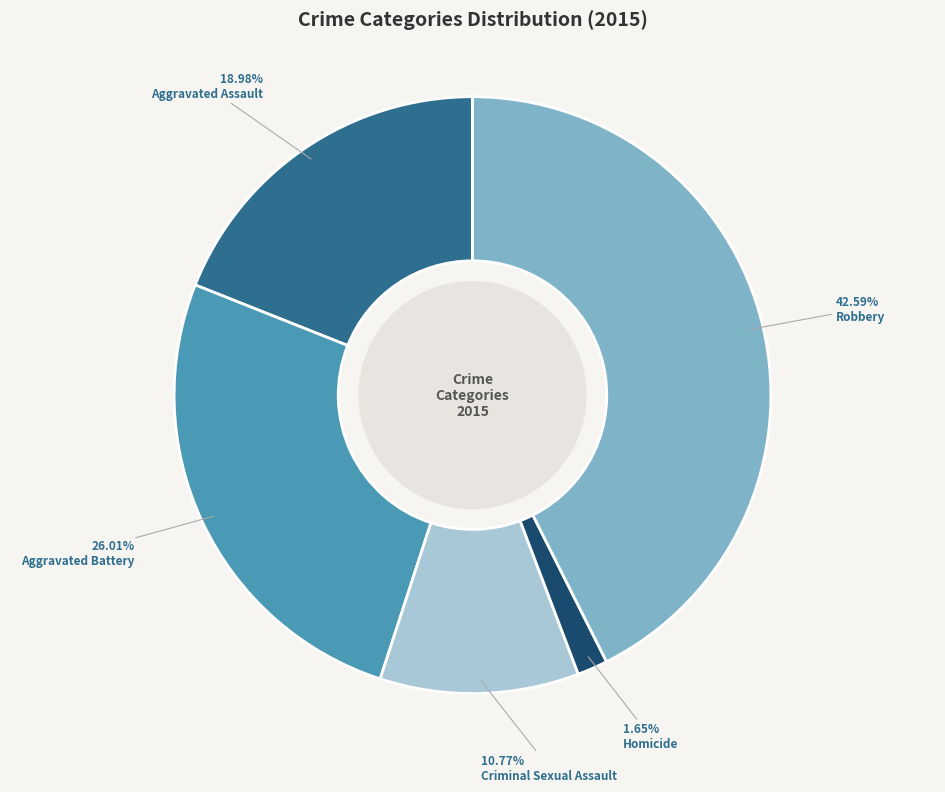

Is it true that Aggravated Assault is 19% of the pie?

True